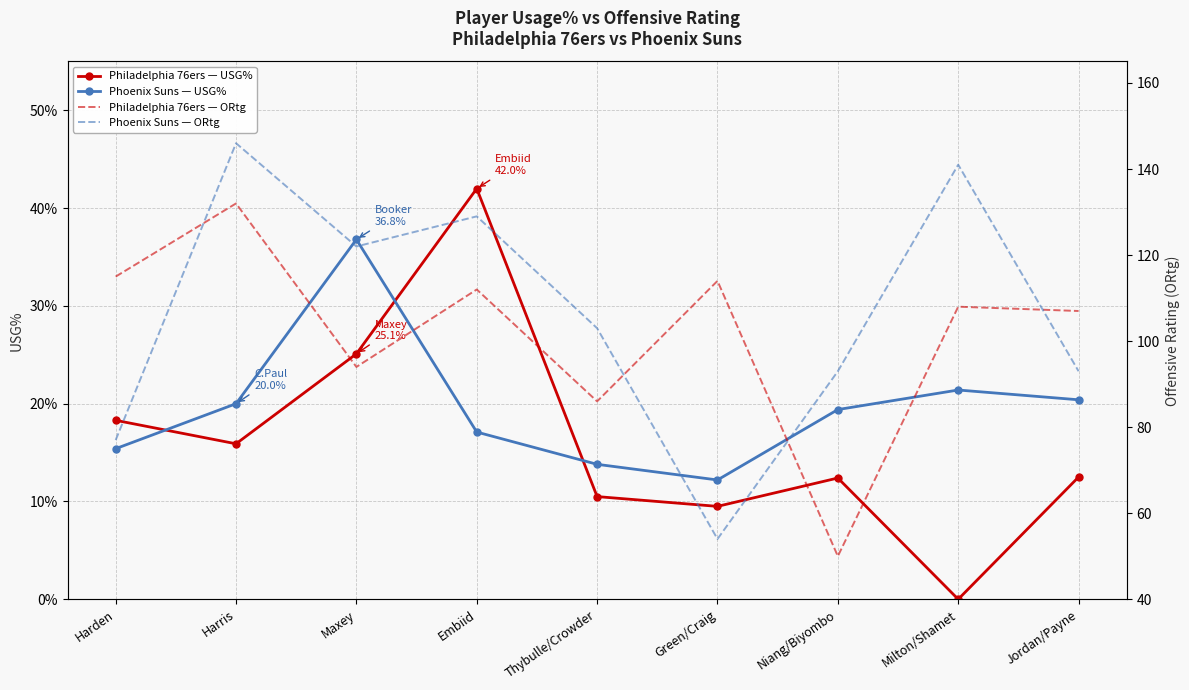

Count the number of categories in the chart.

9